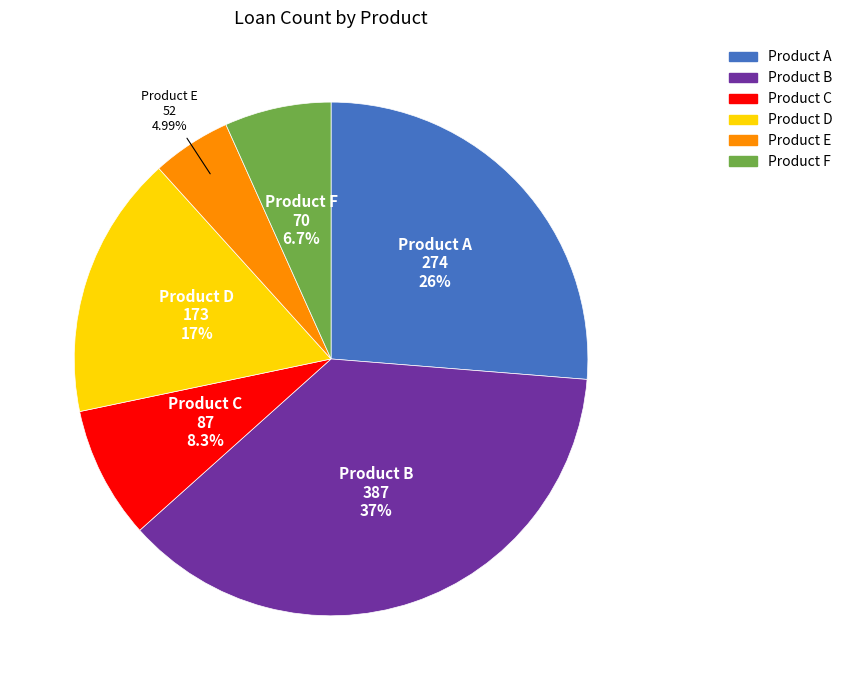

Between Product E and Product A, which is larger?

Product A